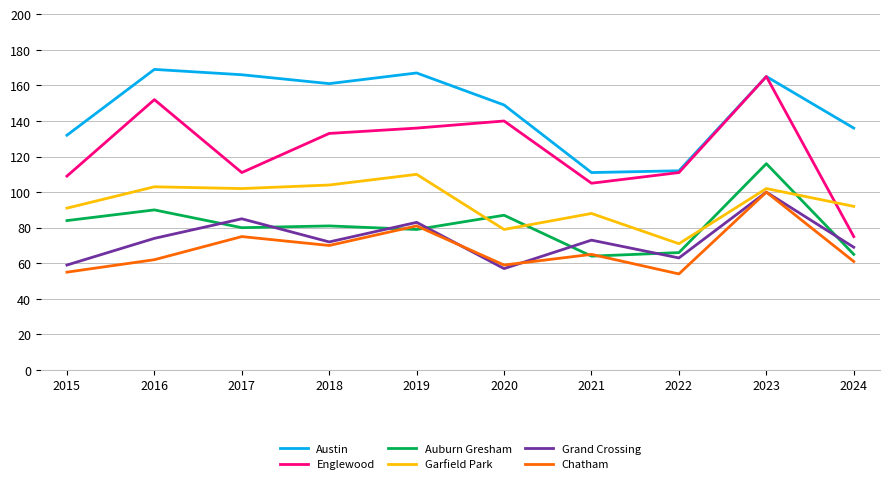

At which category is the sum across all series the highest?

2023